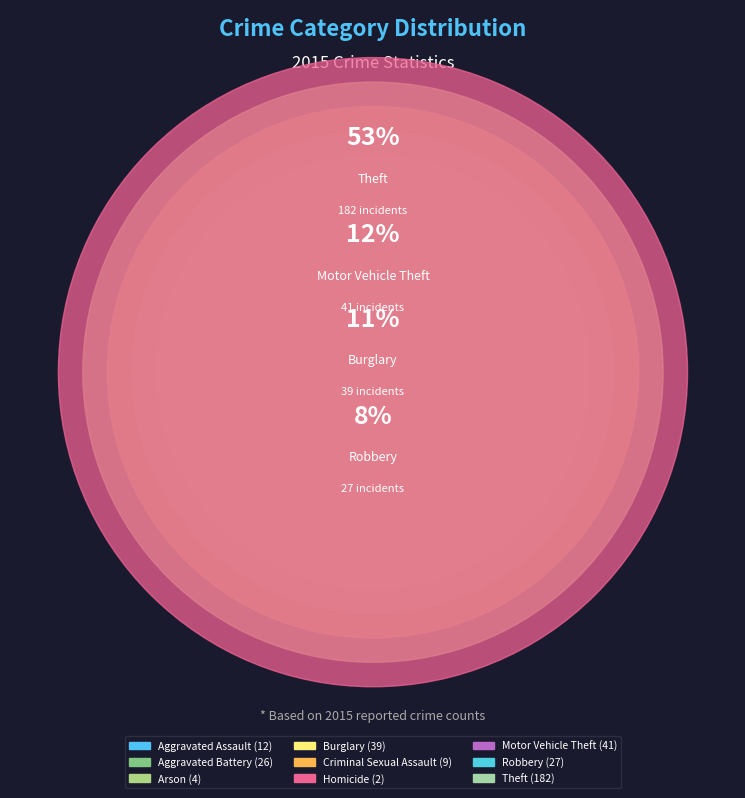

What is the largest slice in the pie chart?

Theft